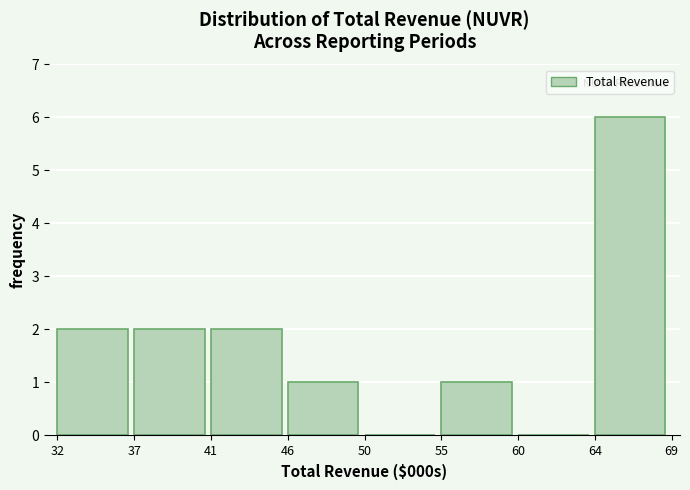

Reading left to right, what are all the values shown in this chart?

32=2	37=2	41=2	46=1	50=0	55=1	60=0	64=6